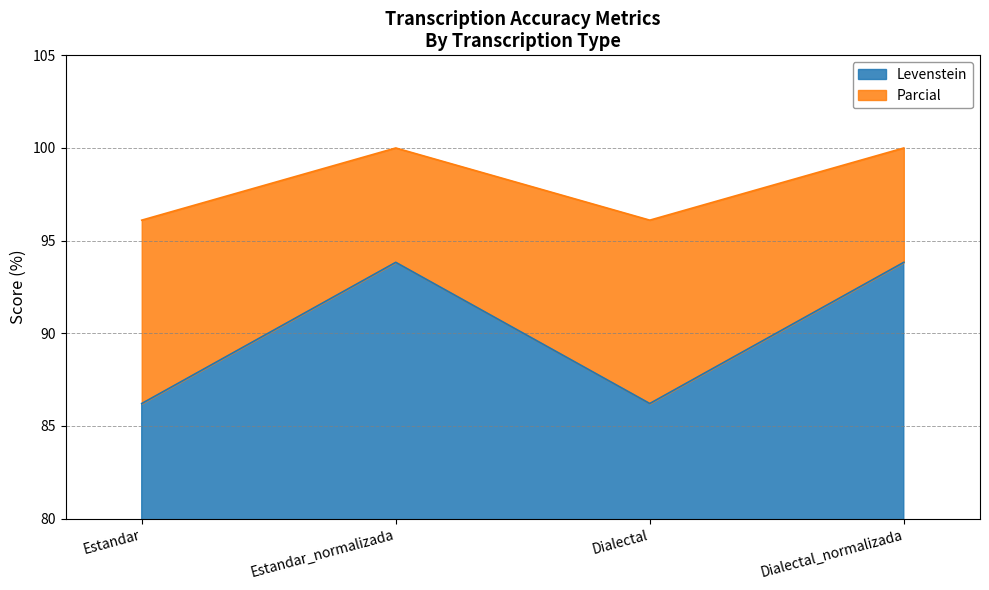

Is it true that Levenstein equals 55.4 at Dialectal_normalizada?

False